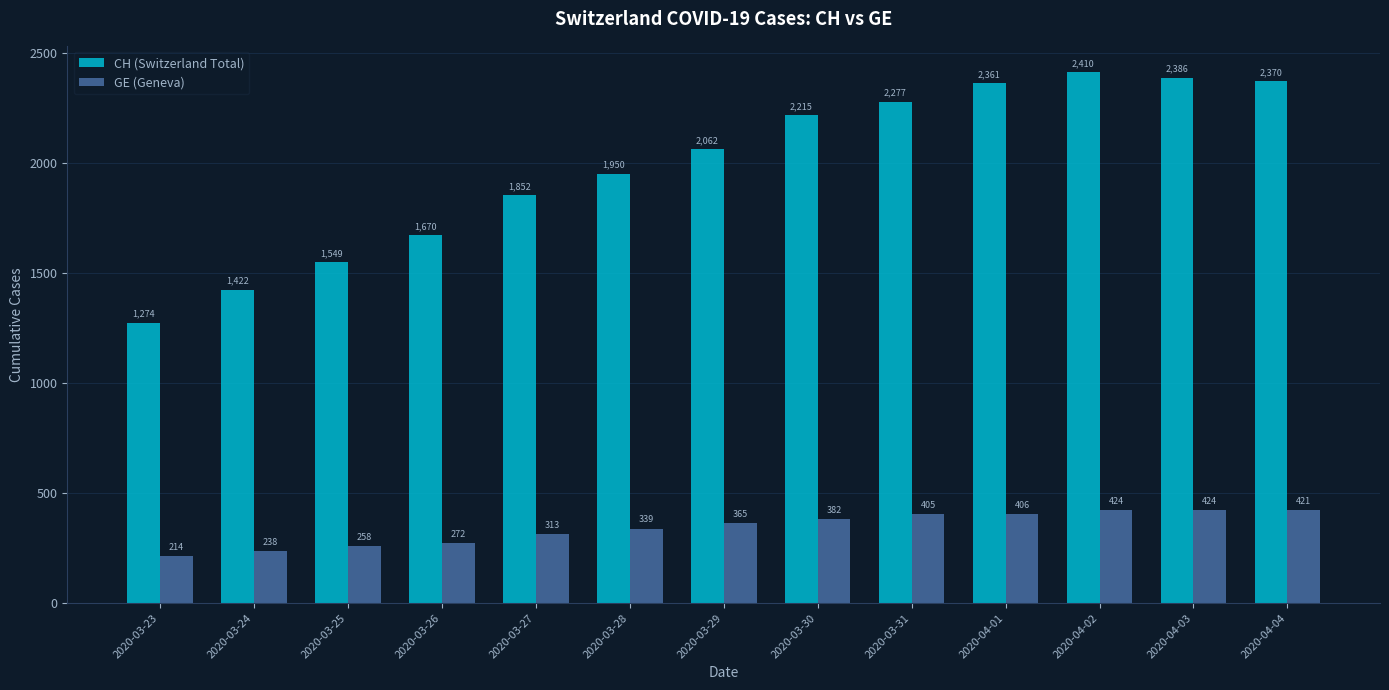

At how many categories does at least one series exceed 1457?

11